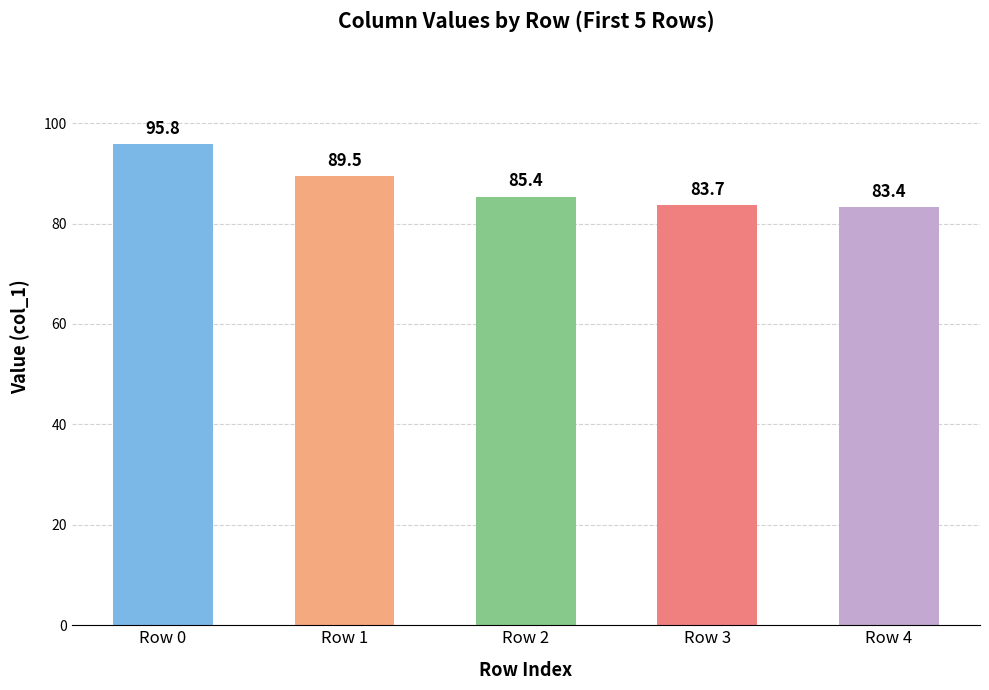

What is the sum of all values?

437.7